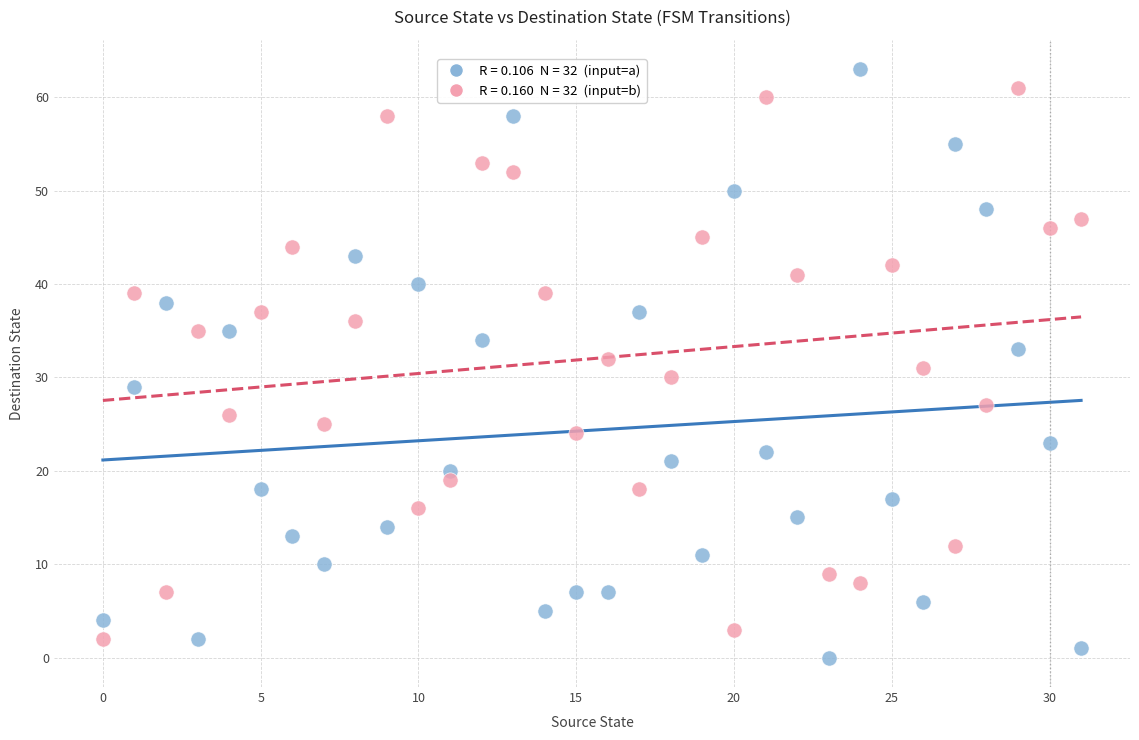

Across all data points, what is the range of Y values (max minus min)?

63